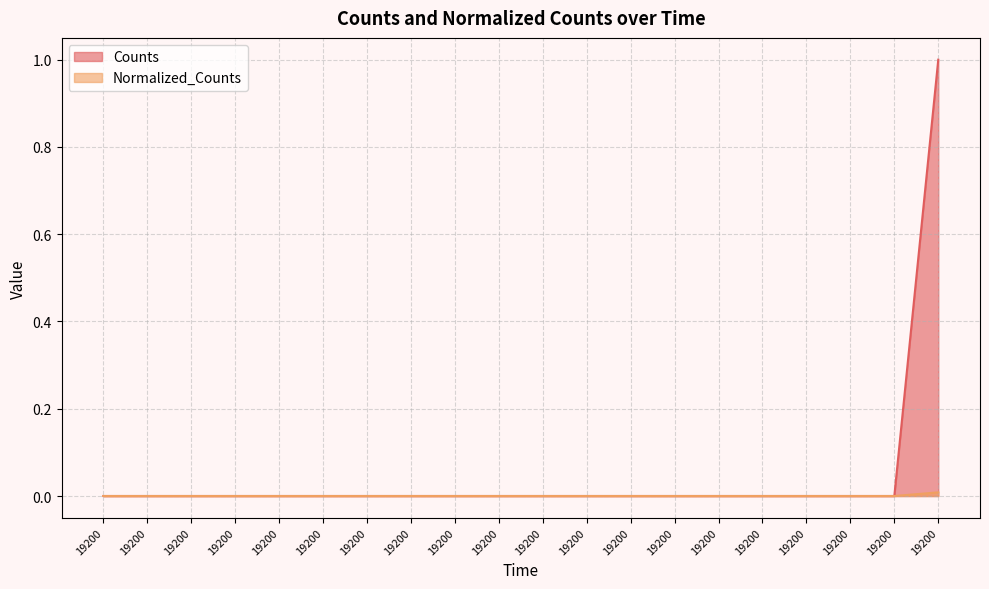

Reading left to right, transcribe all the data shown in this chart.

Counts: 19200.0=0.0	19200.0=0.0	19200.0=0.0	19200.0=0.0	19200.0=0.0	19200.0=0.0	19200.0=0.0	19200.0=0.0	19200.0=0.0	19200.0=0.0	19200.0=0.0	19200.0=0.0	19200.0=0.0	19200.0=0.0	19200.0=0.0	19200.0=0.0	19200.0=0.0	19200.0=0.0	19200.0=0.0	19200.0=1.0
Normalized_Counts: 19200.0=0.0	19200.0=0.0	19200.0=0.0	19200.0=0.0	19200.0=0.0	19200.0=0.0	19200.0=0.0	19200.0=0.0	19200.0=0.0	19200.0=0.0	19200.0=0.0	19200.0=0.0	19200.0=0.0	19200.0=0.0	19200.0=0.0	19200.0=0.0	19200.0=0.0	19200.0=0.0	19200.0=0.0	19200.0=0.0